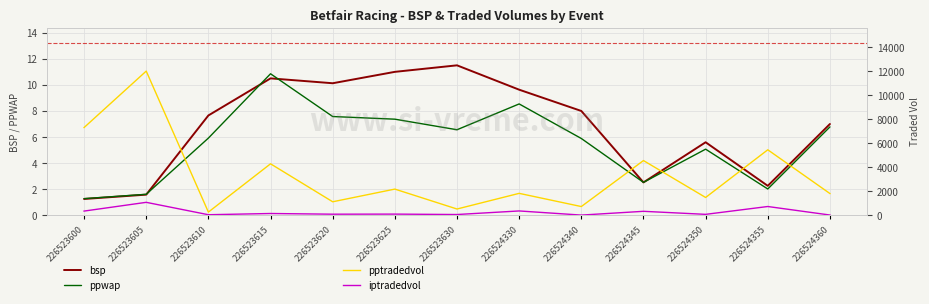

True or false: iptradedvol and ppwap cross at least once.

False